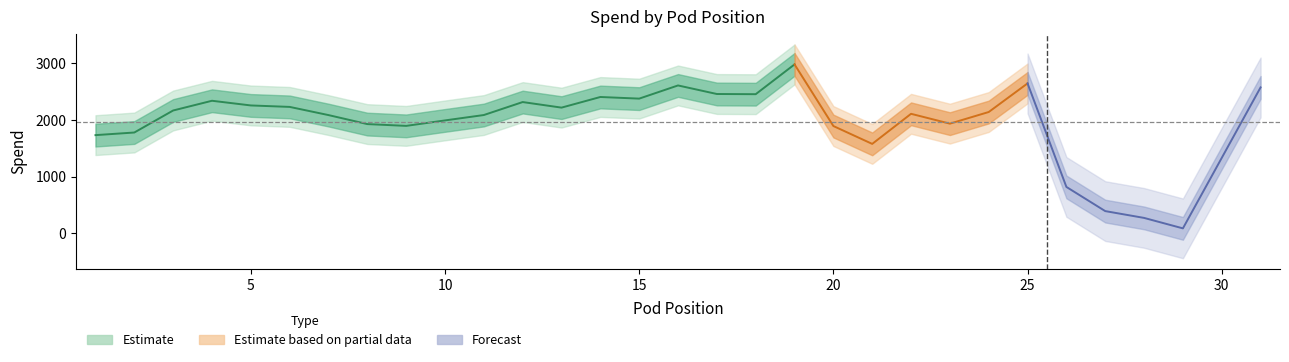

How many lines are shown in the chart?

1